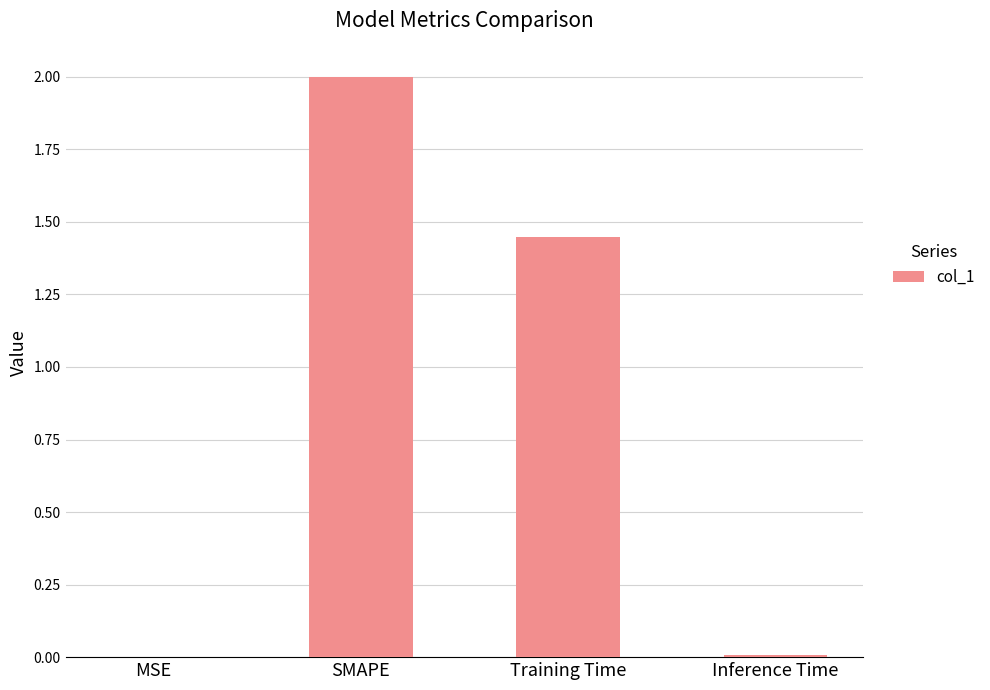

What is the change in value from MSE to Training Time?

+1.4